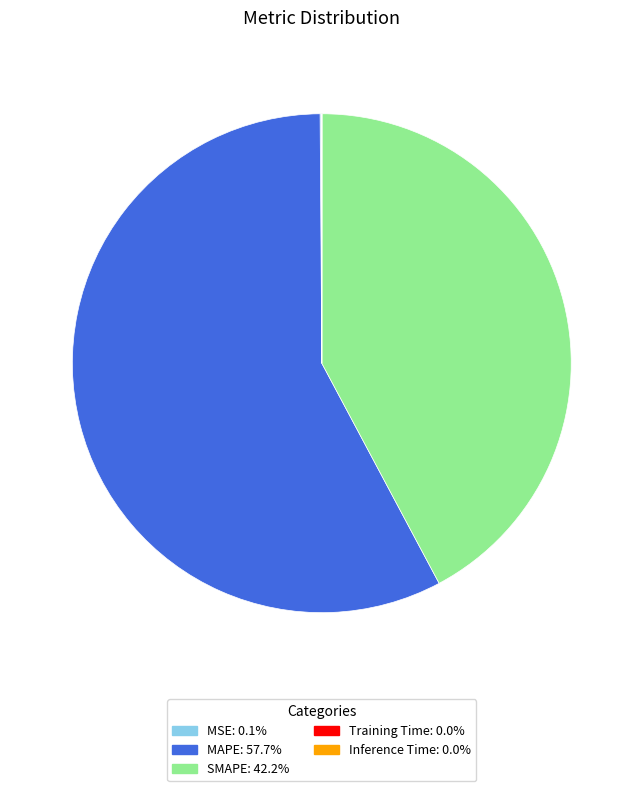

What is the largest slice in the pie chart?

MAPE